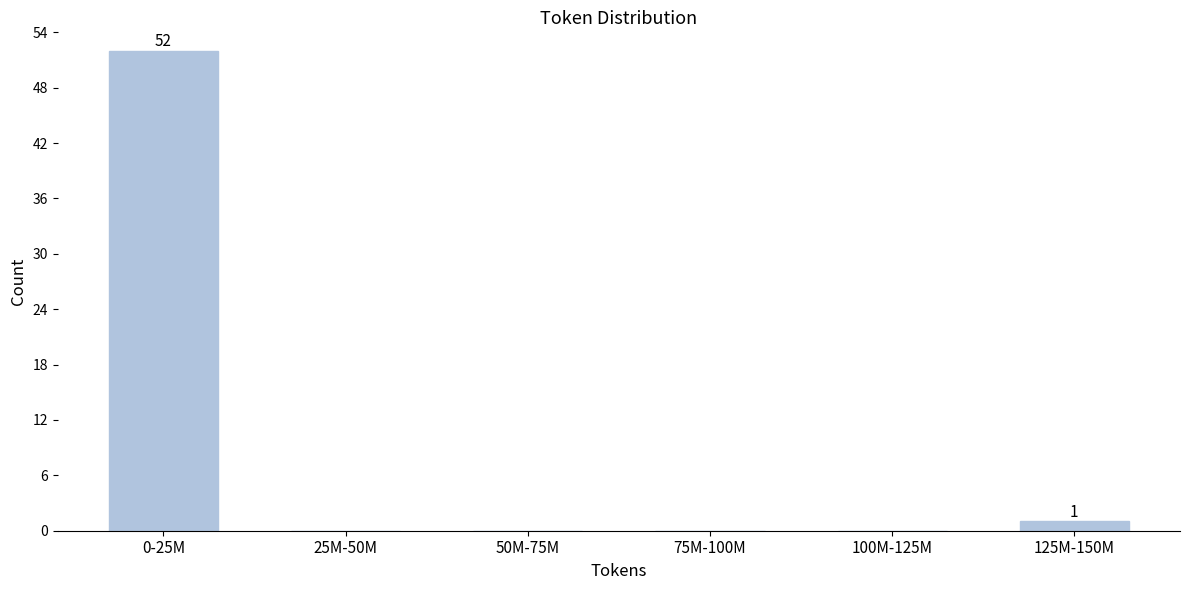

Reading right to left, what are all the values shown in this chart?

125M-150M=1	100M-125M=0	75M-100M=0	50M-75M=0	25M-50M=0	0-25M=52